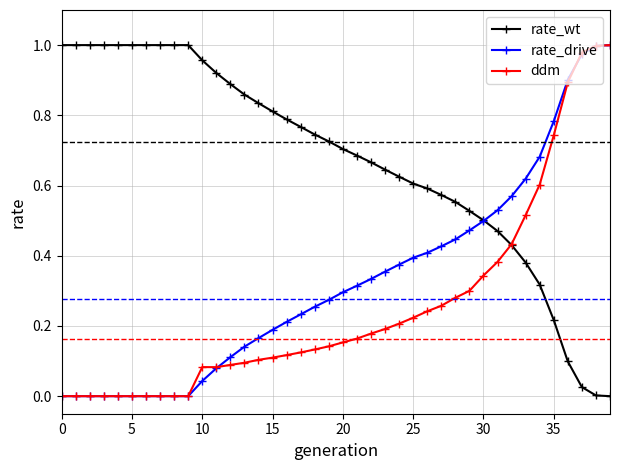

How many data points does each series have?

40